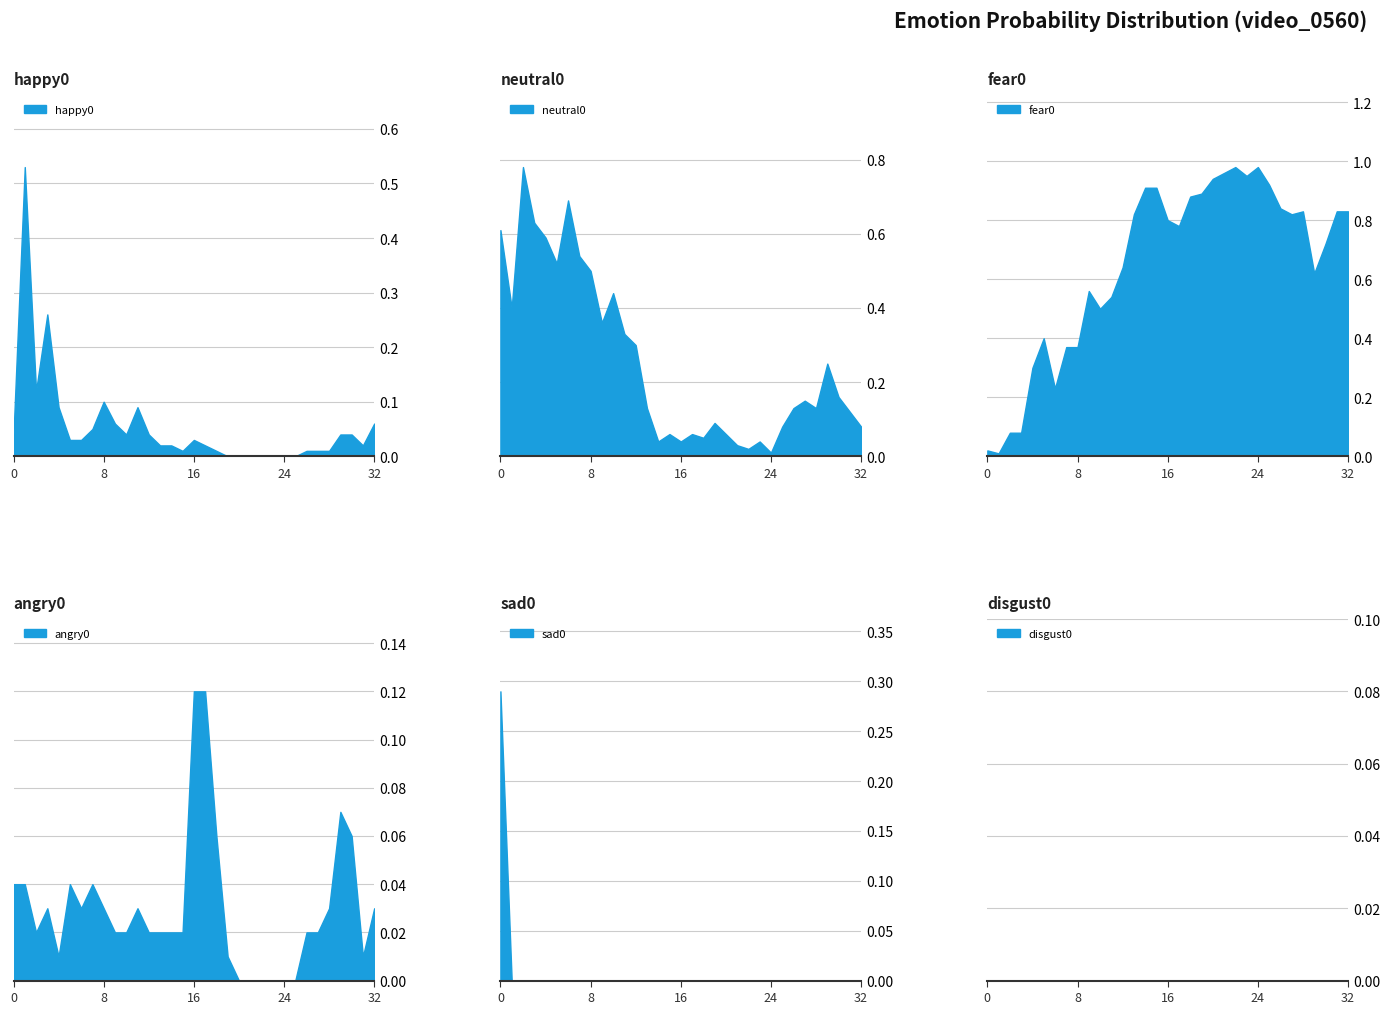

At how many categories does at least one series exceed 0?

33